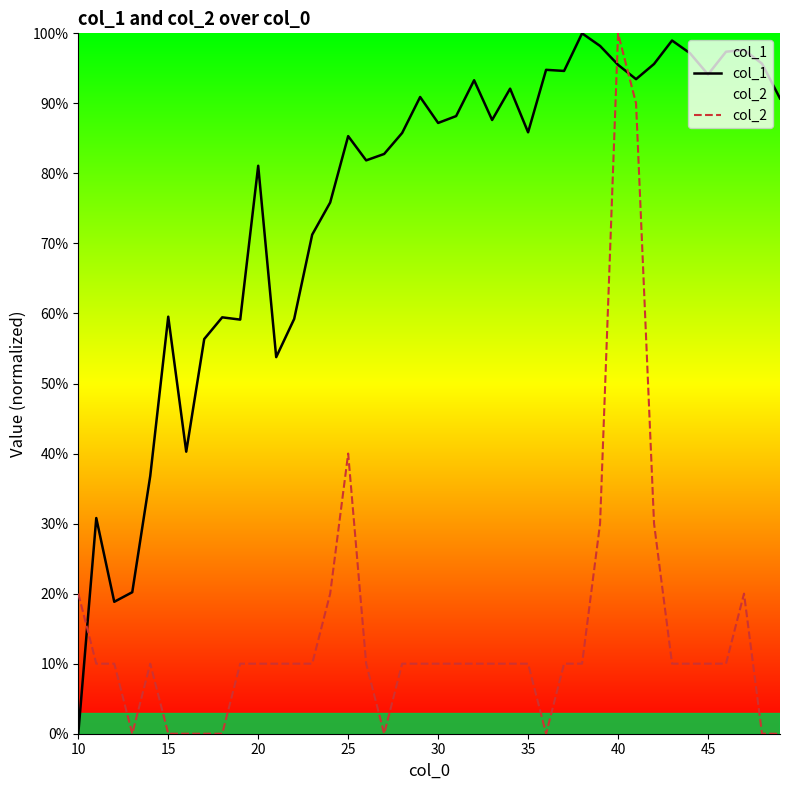

Is this an area chart (filled region under the line)?

No